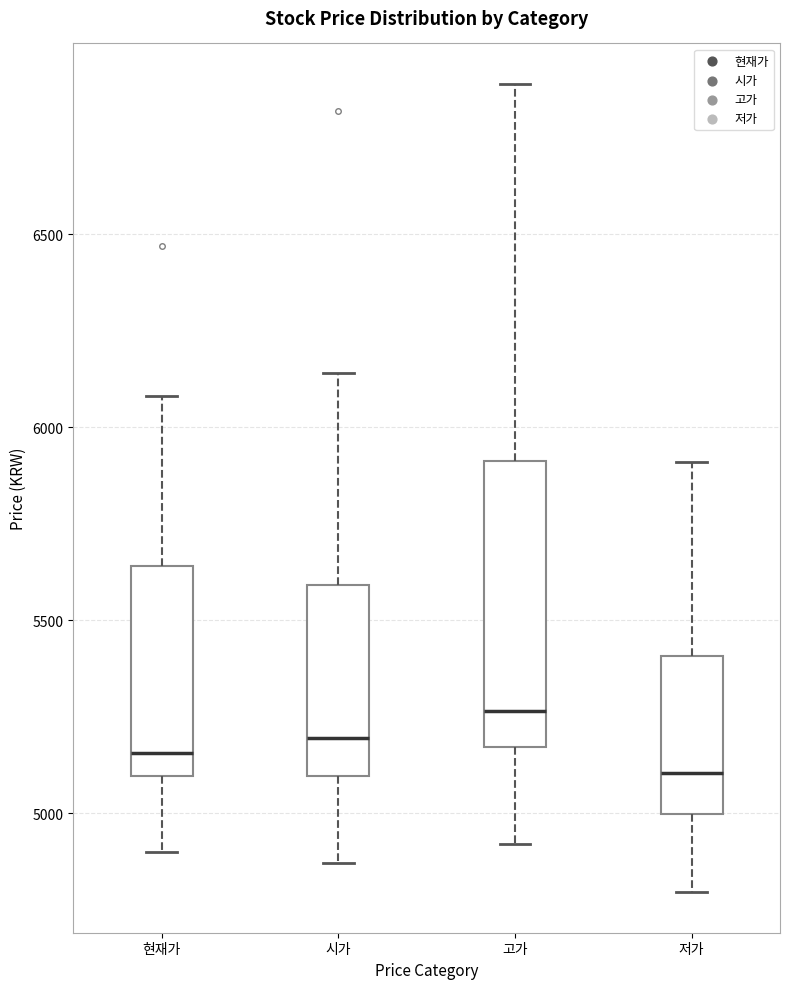

Where does the lower whisker of the box for 시가 end on the y-axis? The values are not printed on the chart, so give them approximately, as read against the axis.

4850